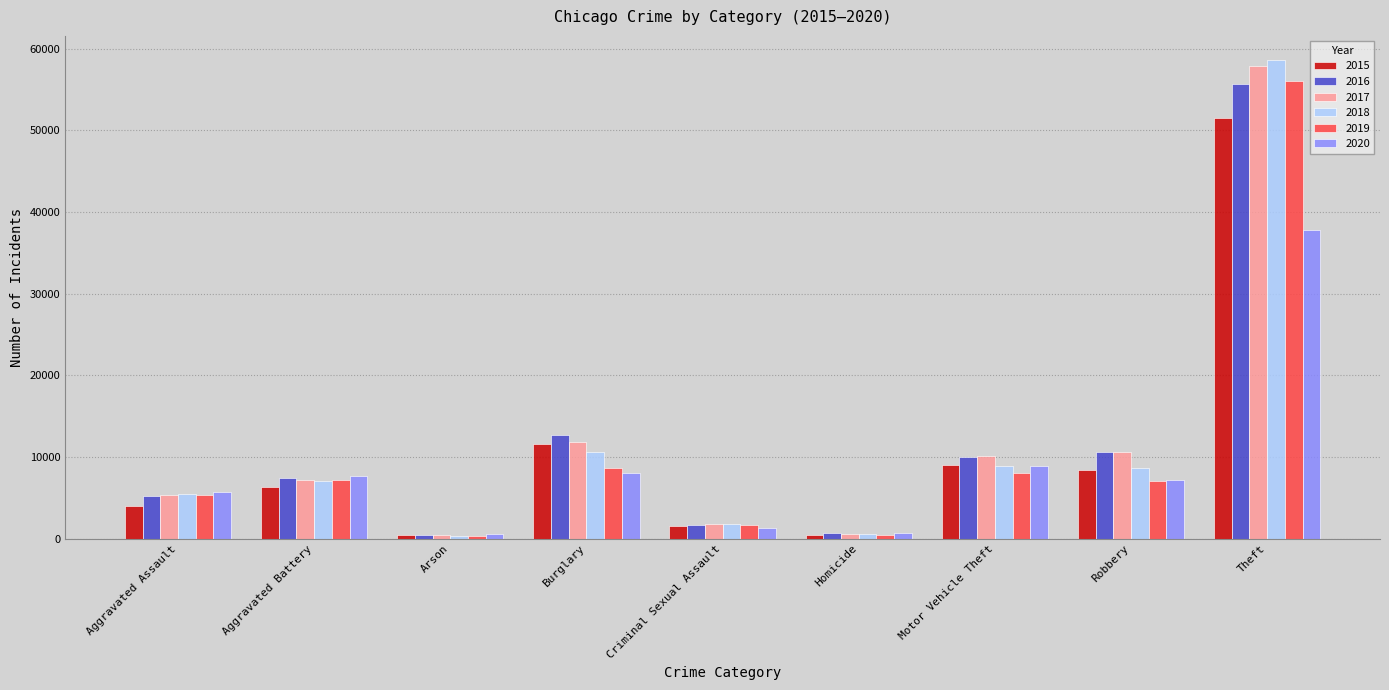

The value of 2017 at Robbery is 14998. True or false?

False